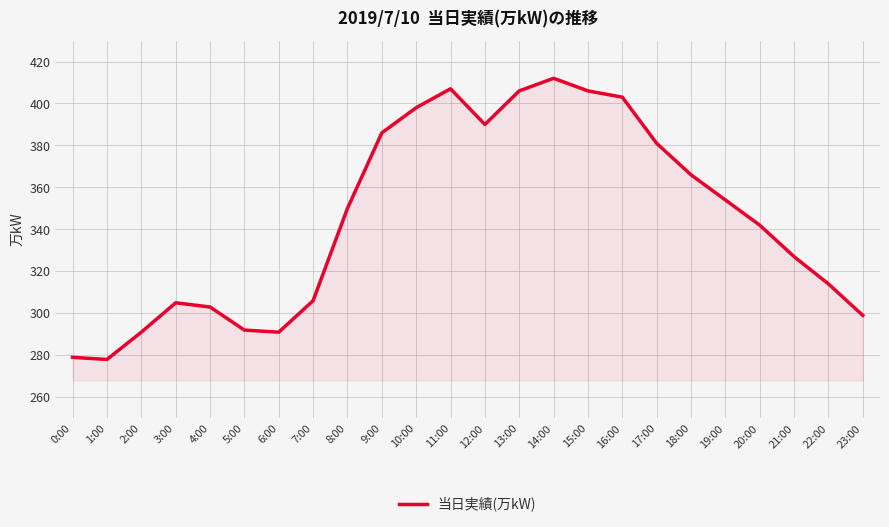

What position from the right is 3:00?

21